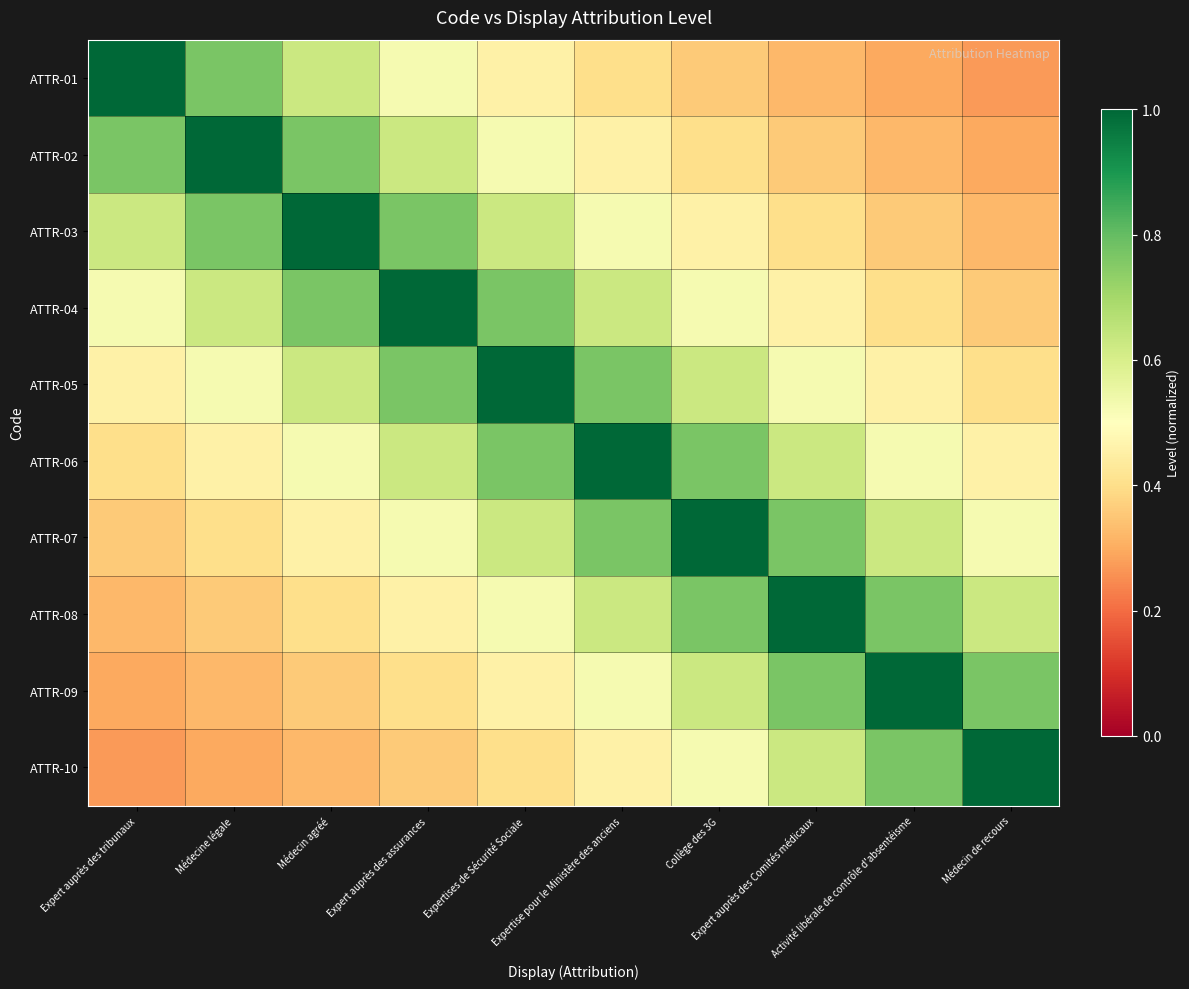

Reading left to right, transcribe all the data shown in this chart.

ATTR-01: Expert auprès des tribunaux=1.0	Médecine légale=0.8	Médecin agréé=0.6	Expert auprès des assurances=0.5	Expertises de Sécurité Sociale=0.5	Expertise pour le Ministère des anciens=0.4	Collège des 3G=0.4	Expert auprès des Comités médicaux=0.3	Activité libérale de contrôle d'absentéisme=0.3	Médecin de recours=0.3
ATTR-02: Expert auprès des tribunaux=0.8	Médecine légale=1.0	Médecin agréé=0.8	Expert auprès des assurances=0.6	Expertises de Sécurité Sociale=0.5	Expertise pour le Ministère des anciens=0.5	Collège des 3G=0.4	Expert auprès des Comités médicaux=0.4	Activité libérale de contrôle d'absentéisme=0.3	Médecin de recours=0.3
ATTR-03: Expert auprès des tribunaux=0.6	Médecine légale=0.8	Médecin agréé=1.0	Expert auprès des assurances=0.8	Expertises de Sécurité Sociale=0.6	Expertise pour le Ministère des anciens=0.5	Collège des 3G=0.5	Expert auprès des Comités médicaux=0.4	Activité libérale de contrôle d'absentéisme=0.4	Médecin de recours=0.3
ATTR-04: Expert auprès des tribunaux=0.5	Médecine légale=0.6	Médecin agréé=0.8	Expert auprès des assurances=1.0	Expertises de Sécurité Sociale=0.8	Expertise pour le Ministère des anciens=0.6	Collège des 3G=0.5	Expert auprès des Comités médicaux=0.5	Activité libérale de contrôle d'absentéisme=0.4	Médecin de recours=0.4
ATTR-05: Expert auprès des tribunaux=0.5	Médecine légale=0.5	Médecin agréé=0.6	Expert auprès des assurances=0.8	Expertises de Sécurité Sociale=1.0	Expertise pour le Ministère des anciens=0.8	Collège des 3G=0.6	Expert auprès des Comités médicaux=0.5	Activité libérale de contrôle d'absentéisme=0.5	Médecin de recours=0.4
ATTR-06: Expert auprès des tribunaux=0.4	Médecine légale=0.5	Médecin agréé=0.5	Expert auprès des assurances=0.6	Expertises de Sécurité Sociale=0.8	Expertise pour le Ministère des anciens=1.0	Collège des 3G=0.8	Expert auprès des Comités médicaux=0.6	Activité libérale de contrôle d'absentéisme=0.5	Médecin de recours=0.5
ATTR-07: Expert auprès des tribunaux=0.4	Médecine légale=0.4	Médecin agréé=0.5	Expert auprès des assurances=0.5	Expertises de Sécurité Sociale=0.6	Expertise pour le Ministère des anciens=0.8	Collège des 3G=1.0	Expert auprès des Comités médicaux=0.8	Activité libérale de contrôle d'absentéisme=0.6	Médecin de recours=0.5
ATTR-08: Expert auprès des tribunaux=0.3	Médecine légale=0.4	Médecin agréé=0.4	Expert auprès des assurances=0.5	Expertises de Sécurité Sociale=0.5	Expertise pour le Ministère des anciens=0.6	Collège des 3G=0.8	Expert auprès des Comités médicaux=1.0	Activité libérale de contrôle d'absentéisme=0.8	Médecin de recours=0.6
ATTR-09: Expert auprès des tribunaux=0.3	Médecine légale=0.3	Médecin agréé=0.4	Expert auprès des assurances=0.4	Expertises de Sécurité Sociale=0.5	Expertise pour le Ministère des anciens=0.5	Collège des 3G=0.6	Expert auprès des Comités médicaux=0.8	Activité libérale de contrôle d'absentéisme=1.0	Médecin de recours=0.8
ATTR-10: Expert auprès des tribunaux=0.3	Médecine légale=0.3	Médecin agréé=0.3	Expert auprès des assurances=0.4	Expertises de Sécurité Sociale=0.4	Expertise pour le Ministère des anciens=0.5	Collège des 3G=0.5	Expert auprès des Comités médicaux=0.6	Activité libérale de contrôle d'absentéisme=0.8	Médecin de recours=1.0